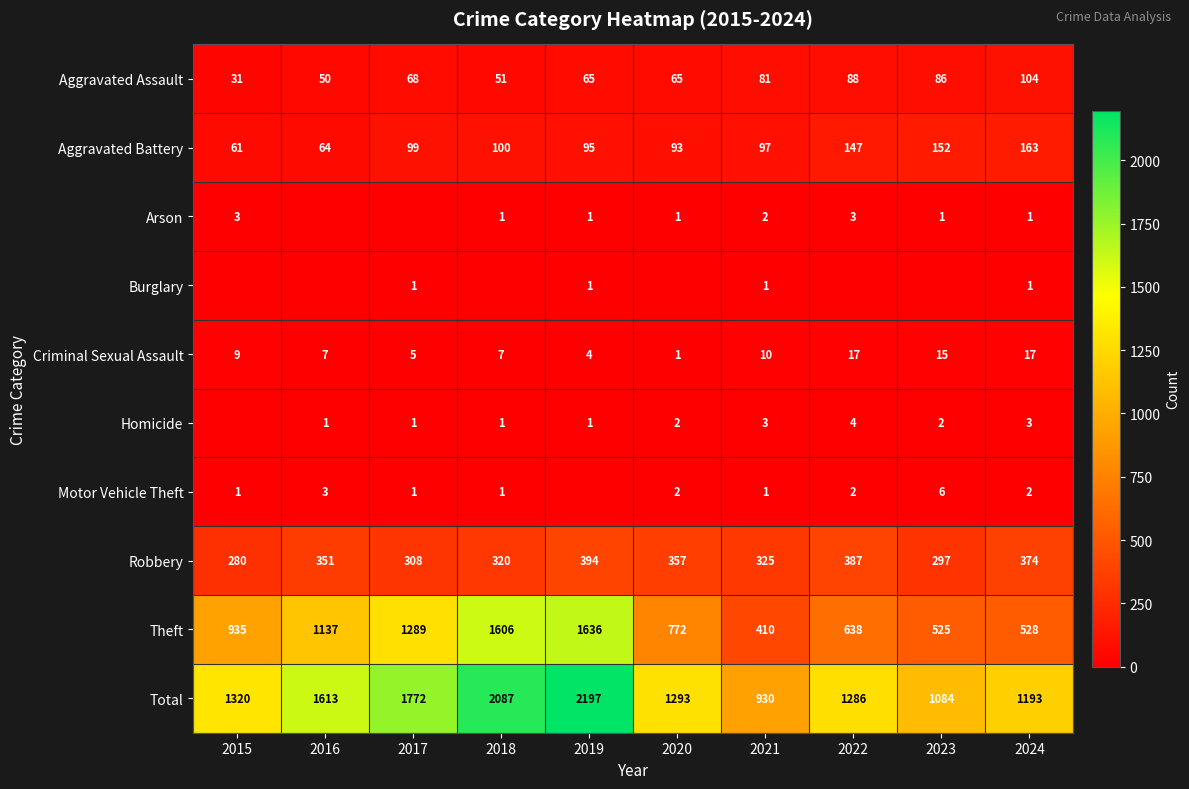

What is the minimum value for Theft?

410